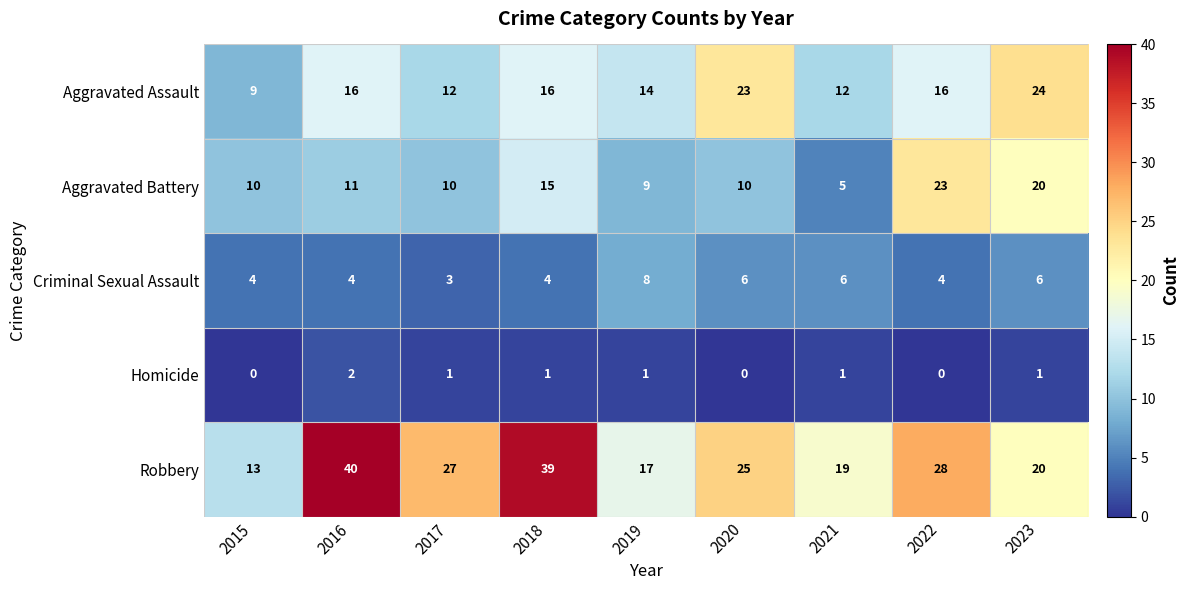

Is the value of Aggravated Battery at 2016 greater than the value of Robbery at 2015?

No